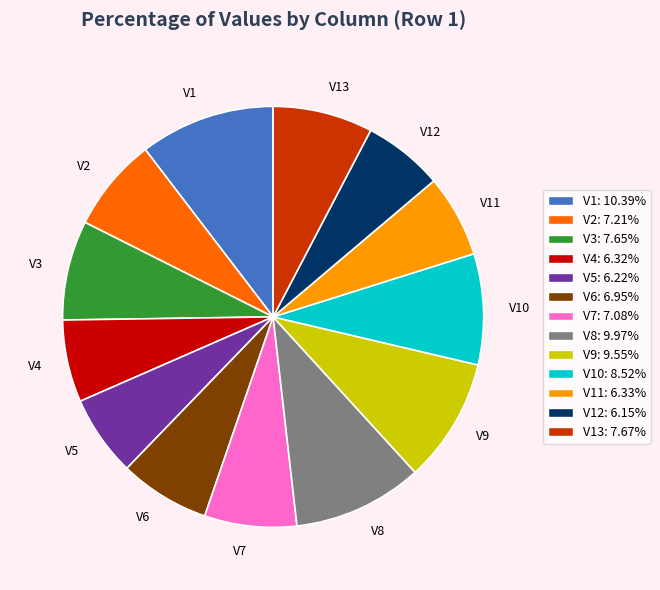

Combined, do V9 and V4 account for over 50%?

No